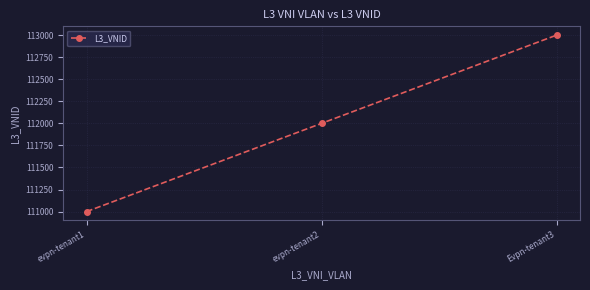

True or false: the data shows 192383 at evpn-tenant2.

False